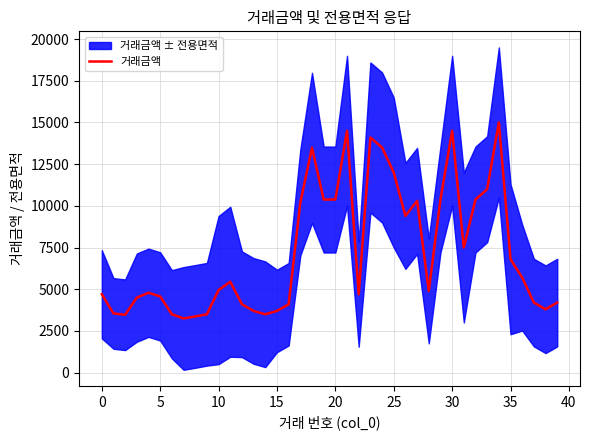

True or false: the data shows 10380 at 20.

True